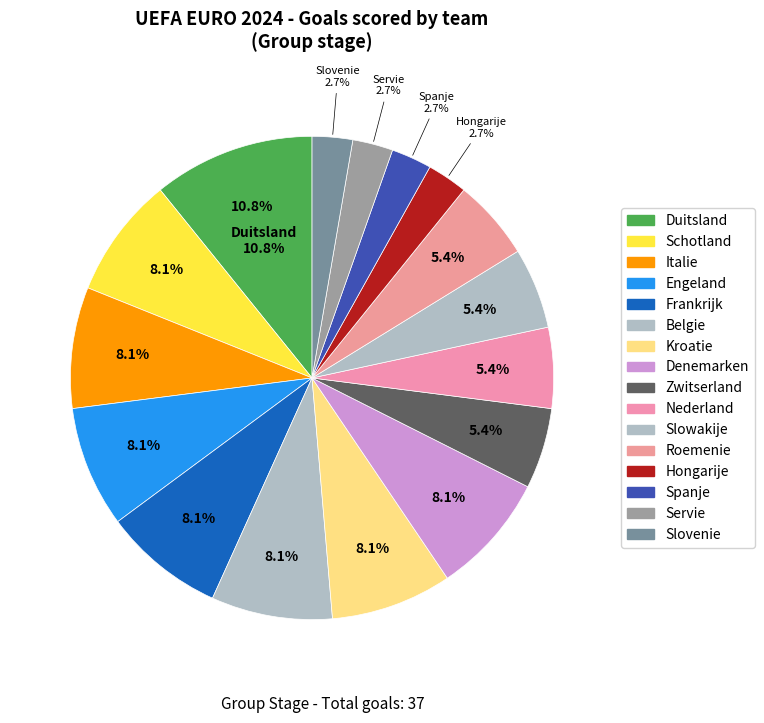

Combined, do Kroatie and Spanje account for over 50%?

No